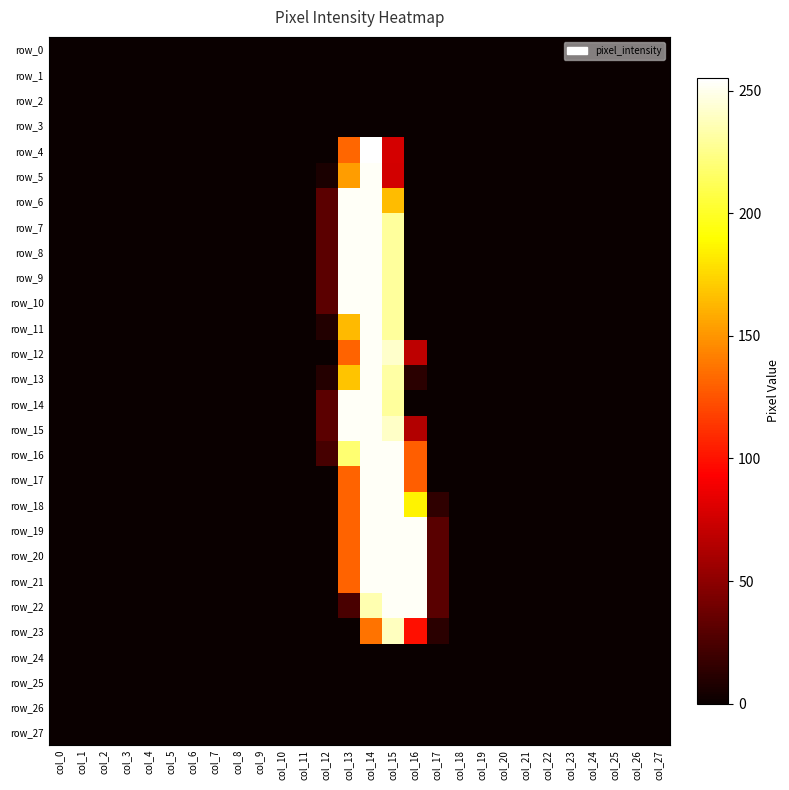

Rank the series at col_20 from highest to lowest value.

row_0, row_1, row_2, row_3, row_4, row_5, row_6, row_7, row_8, row_9, row_10, row_11, row_12, row_13, row_14, row_15, row_16, row_17, row_18, row_19, row_20, row_21, row_22, row_23, row_24, row_25, row_26, row_27